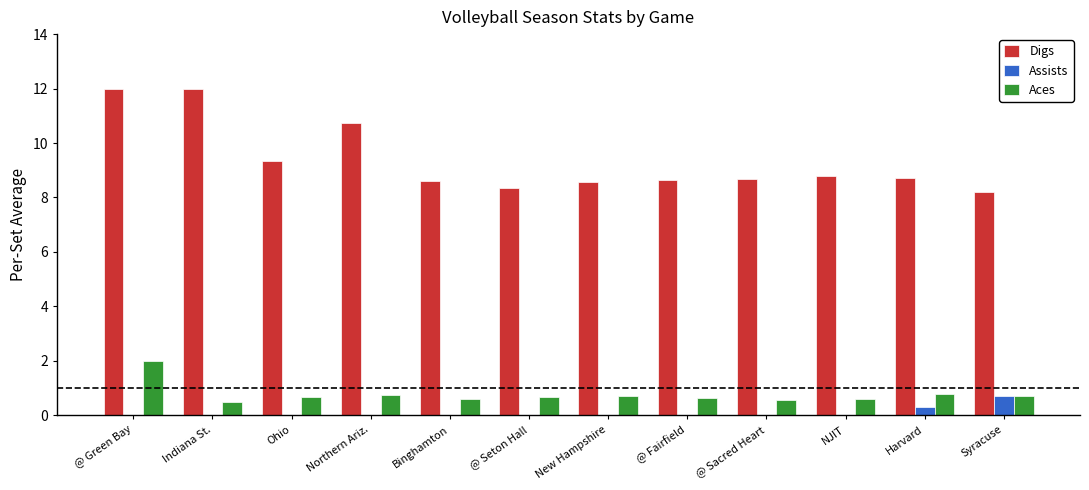

Is it true that Aces equals 0.6 at @ Green Bay?

False